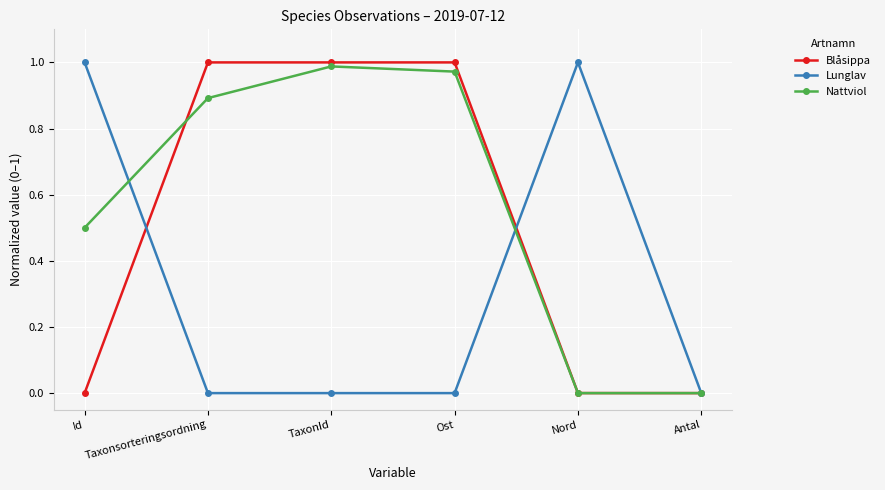

How many categories are shown in the chart?

6